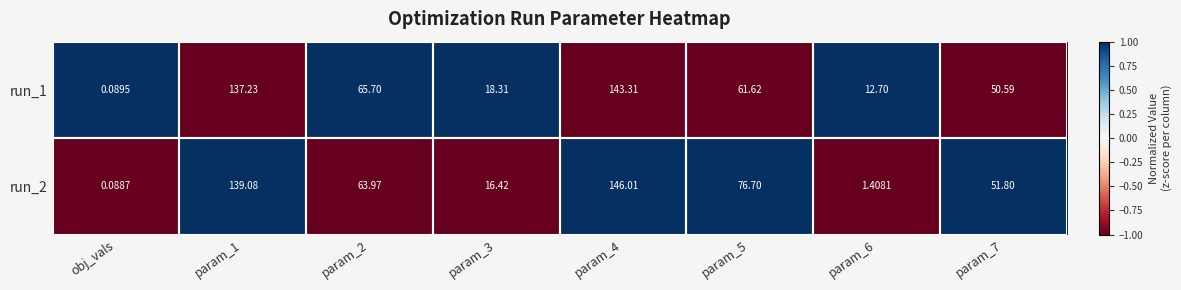

At which category does the chart reach its minimum across all series?

obj_vals